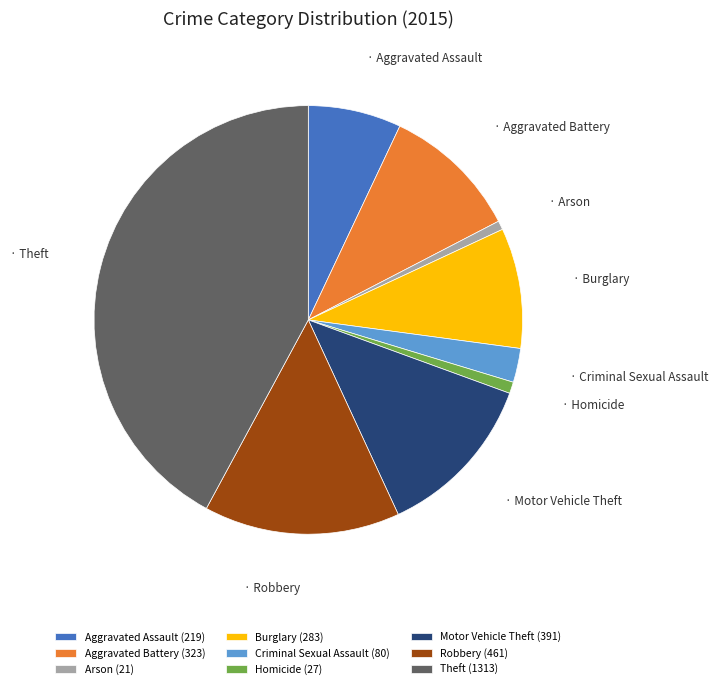

True or false: Aggravated Assault accounts for 7% of the total.

True